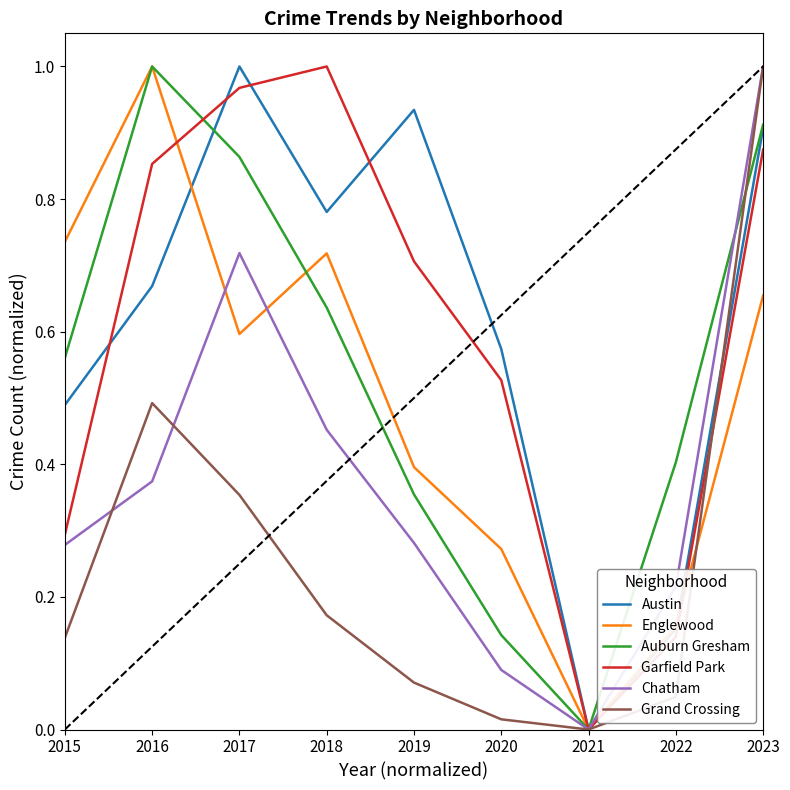

At which category is the sum across all series the highest?

2023